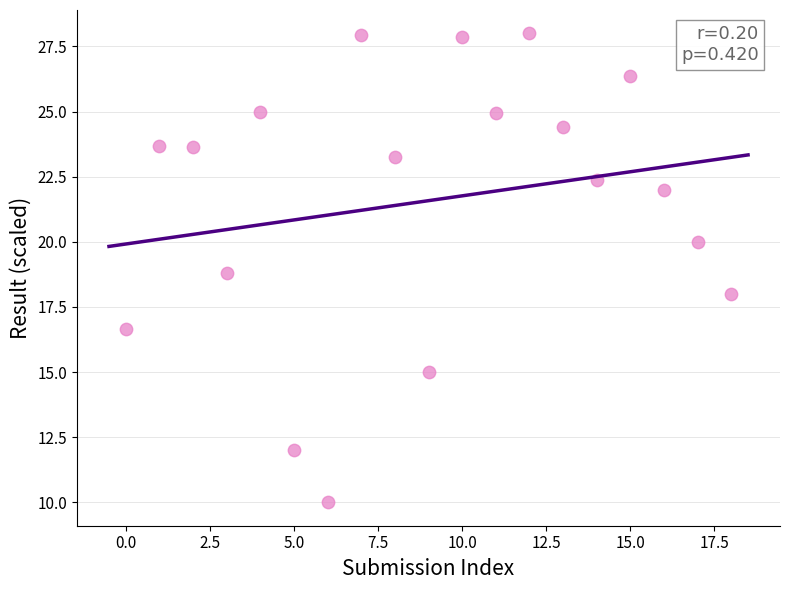

What is the range of Y values (max minus min)?

18.0